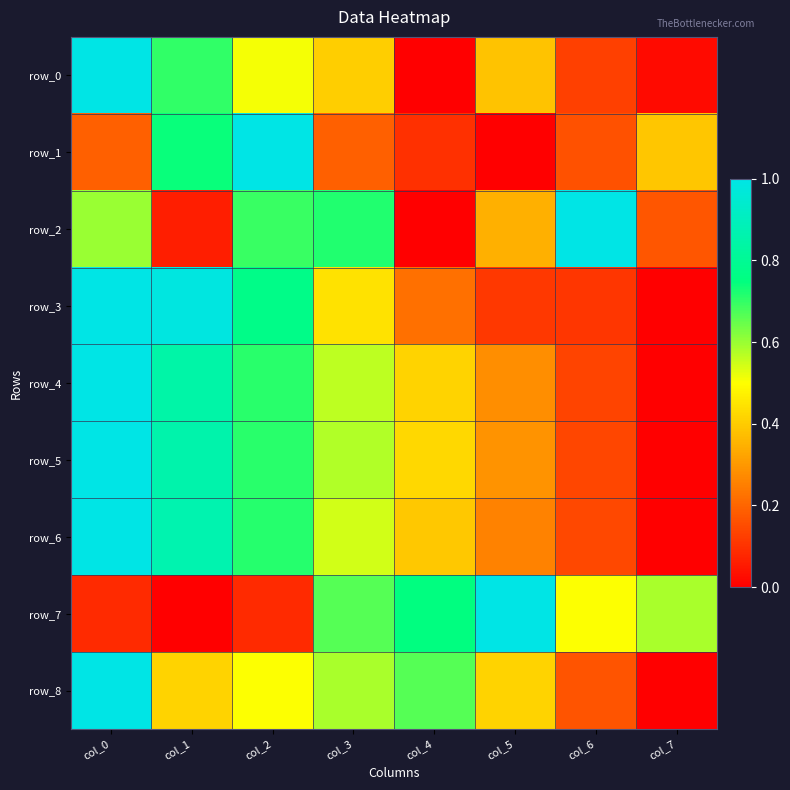

How many values in row_0 are above zero?

7